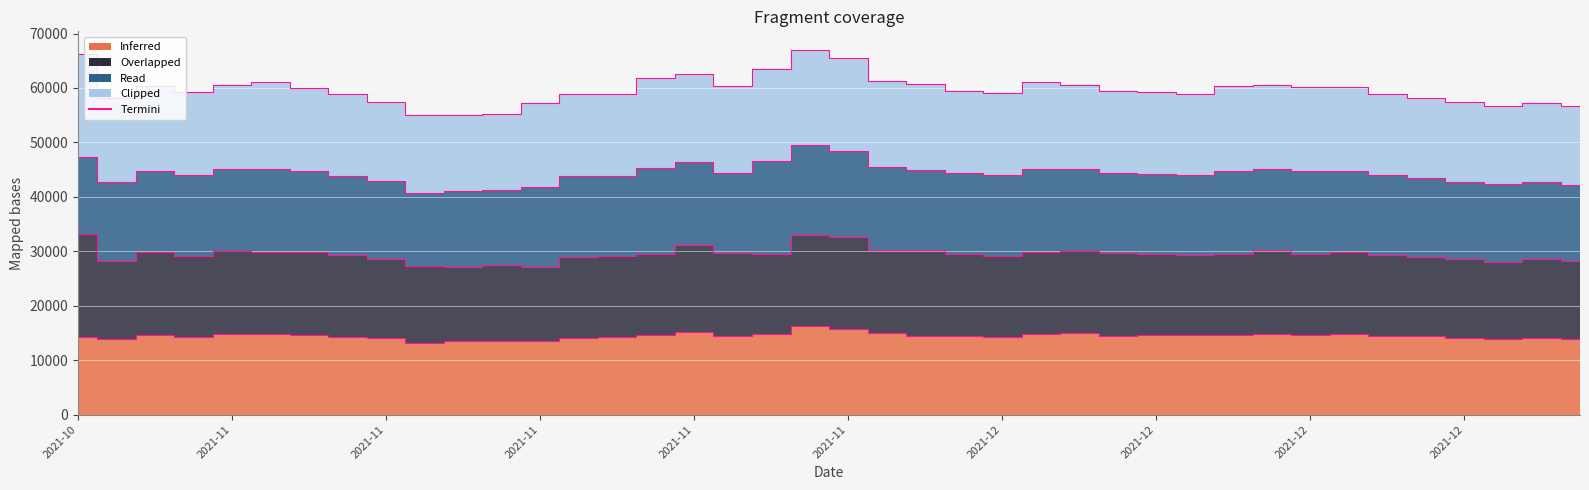

Reading left to right, what are all the values shown in this chart?

14200	13850	14700	14300	14900	14900	14550	14250	14100	13150	13550	13600	13450	14150	14350	14700	15250	14400	14750	16300	15700	15000	14450	14450	14350	14850	14950	14500	14550	14650	14700	14850	14650	14750	14500	14400	14100	13850	14150	13900